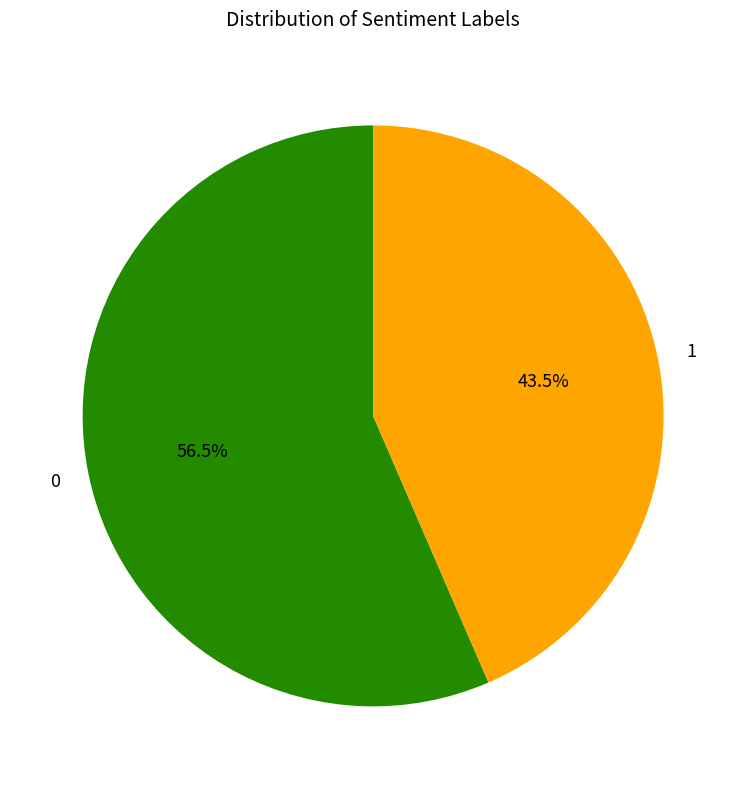

What is the total percentage of 0 and 1?

100.0%